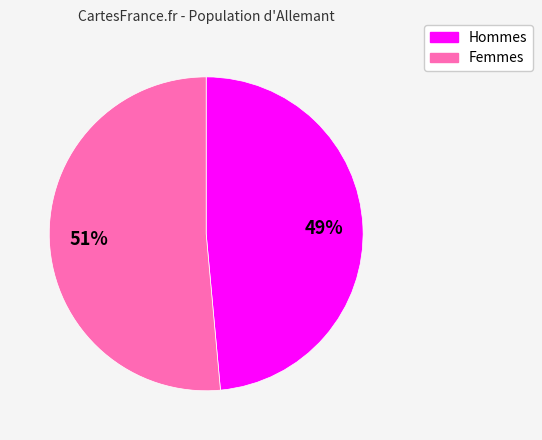

To the nearest percent, what is the average slice percentage?

50%